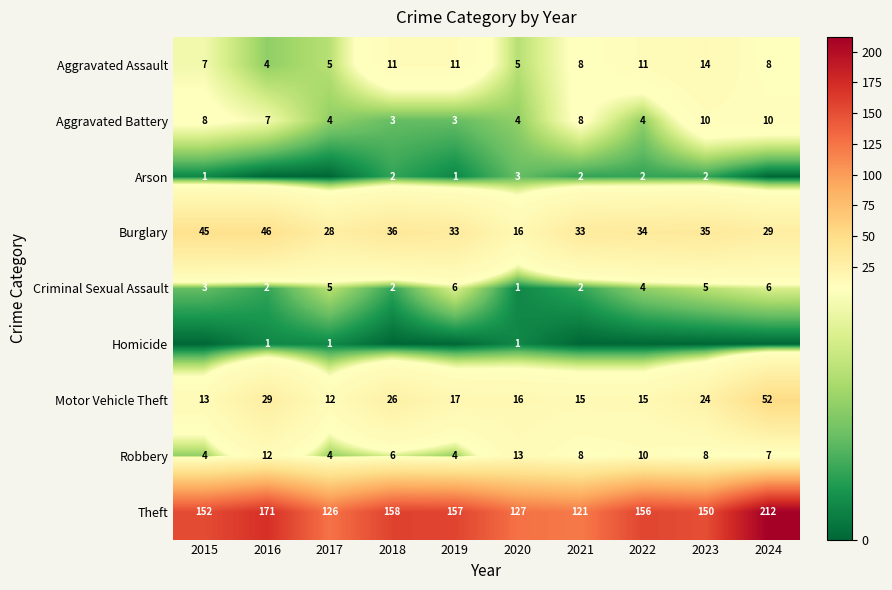

At which category is the sum across all series the highest?

2024